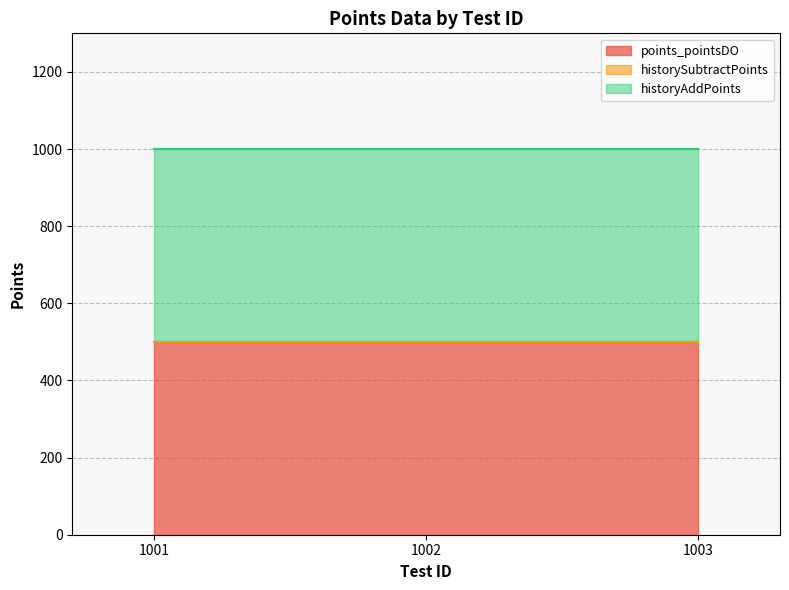

Reading right to left, transcribe all the data shown in this chart.

points_pointsDO: 1003=500	1002=500	1001=500
historySubtractPoints: 1003=0	1002=0	1001=0
historyAddPoints: 1003=500	1002=500	1001=500